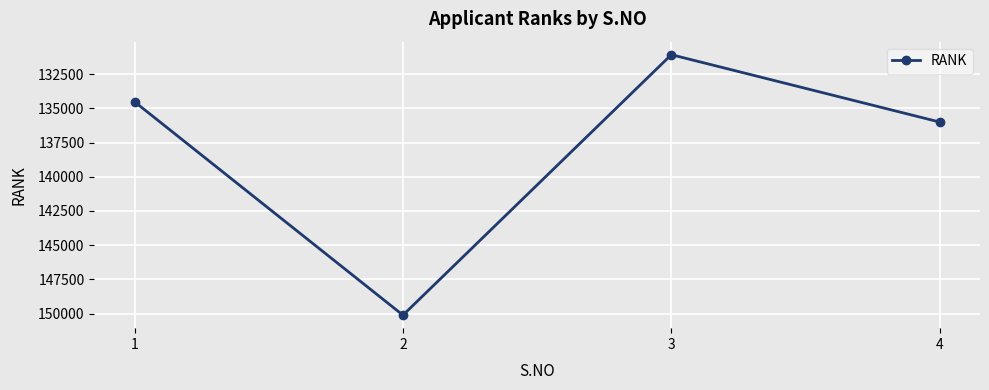

Is it true that the value at 1 is 134516?

True